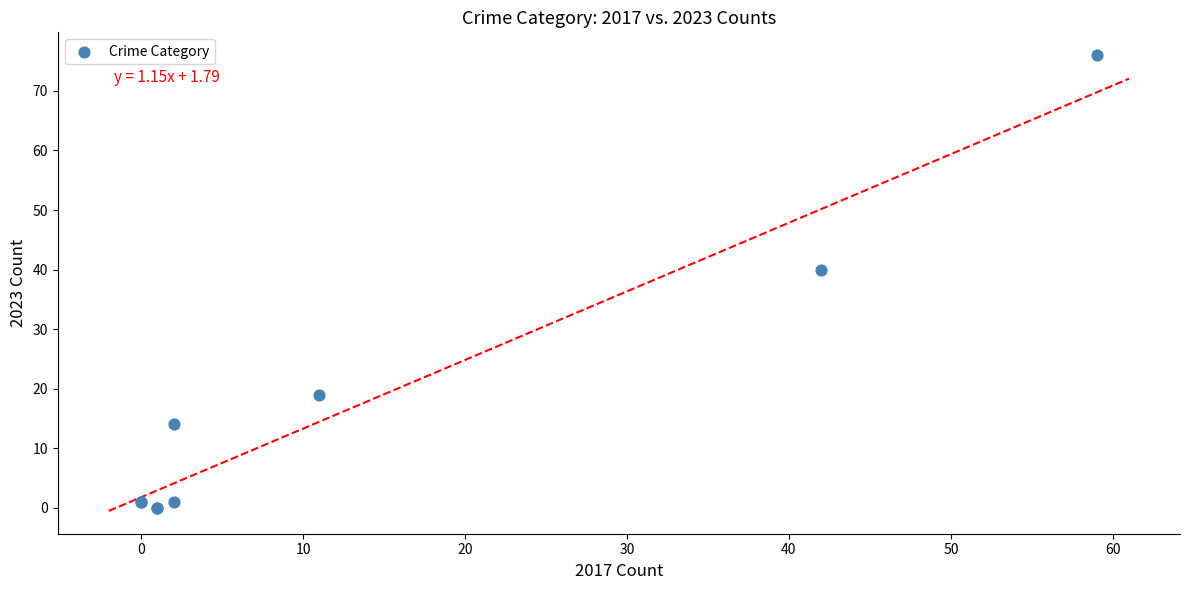

What Y value in the scatter plot is closest to 38?

40